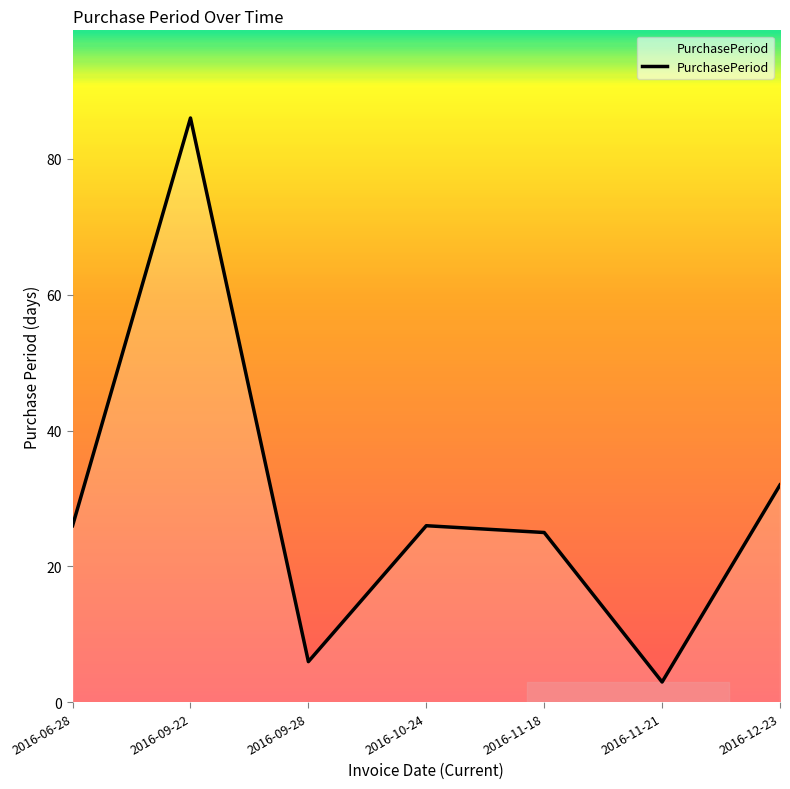

What is the minimum value shown in the chart?

3